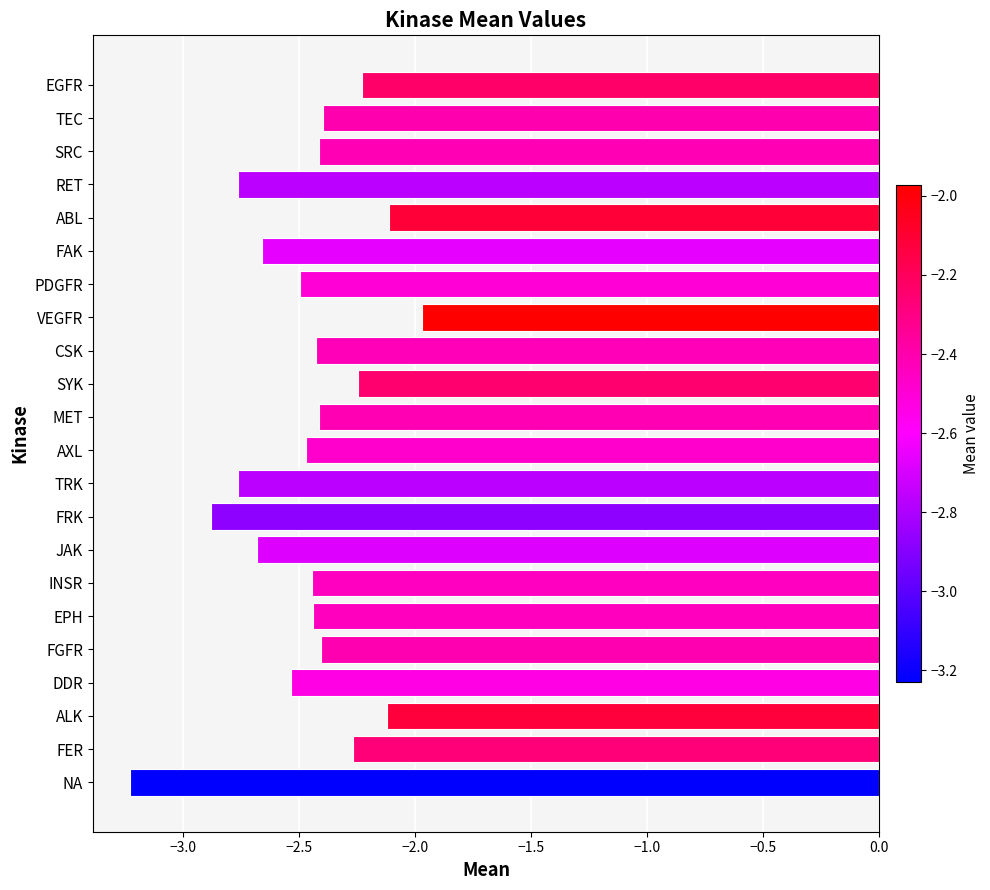

Which label corresponds to the largest value in the chart?

VEGFR